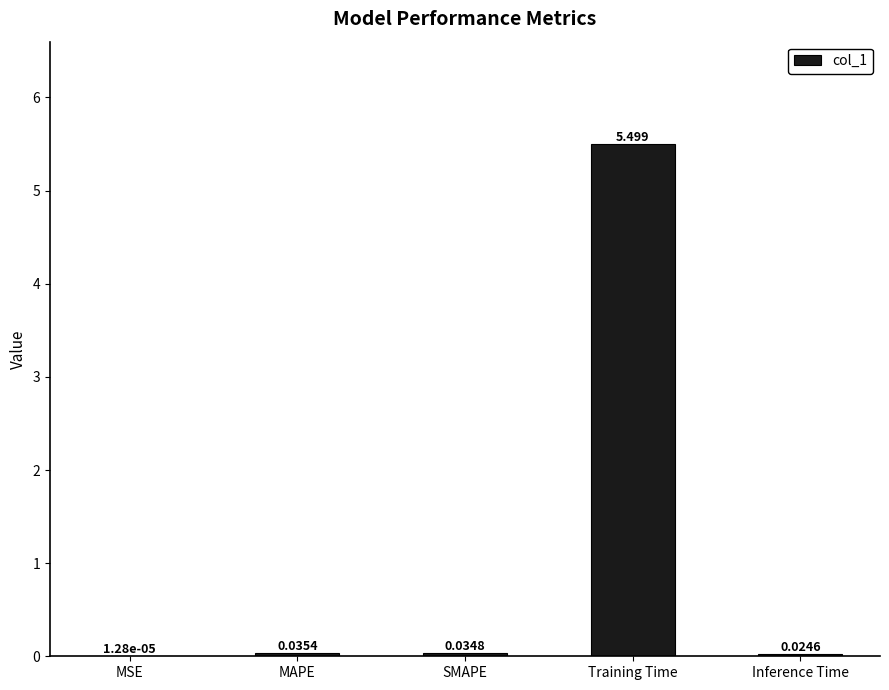

Which has a higher value, MAPE or MSE?

MAPE